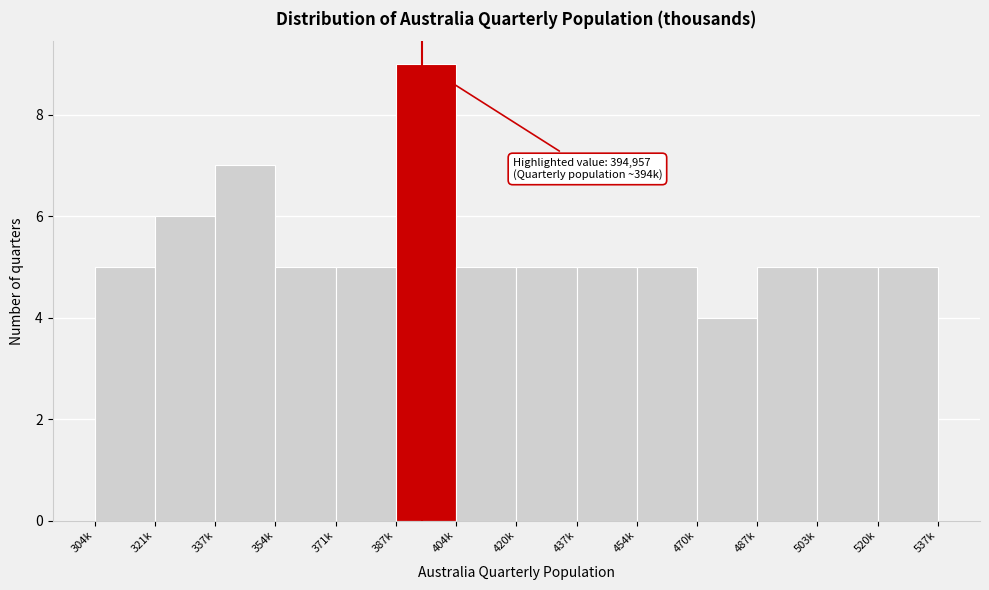

Reading left to right, what are all the values shown in this chart?

304k=5	321k=6	337k=7	354k=5	371k=5	387k=9	404k=5	420k=5	437k=5	454k=5	470k=4	487k=5	503k=5	537k=5